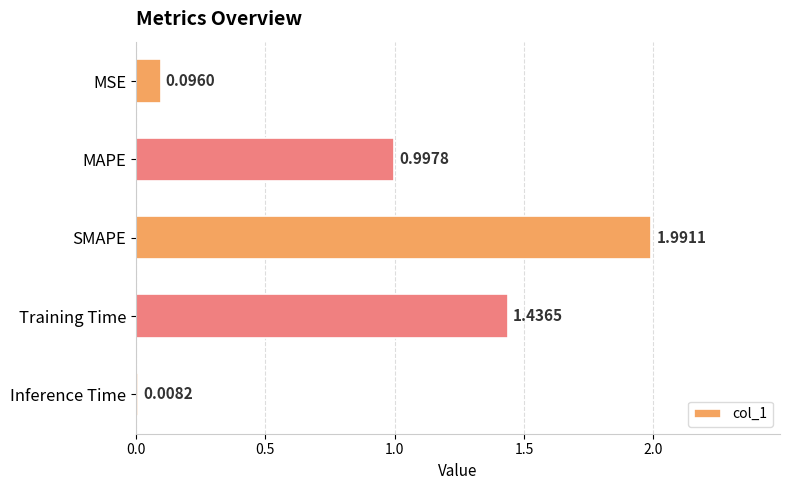

What is the label of the 3rd bar from the top?

SMAPE